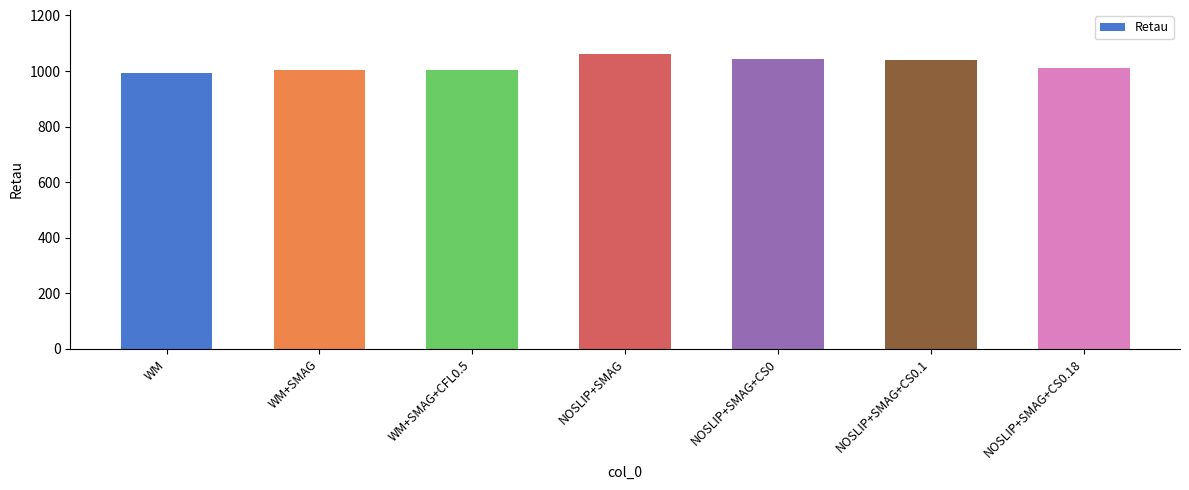

What is the sum of all values?

7154.8